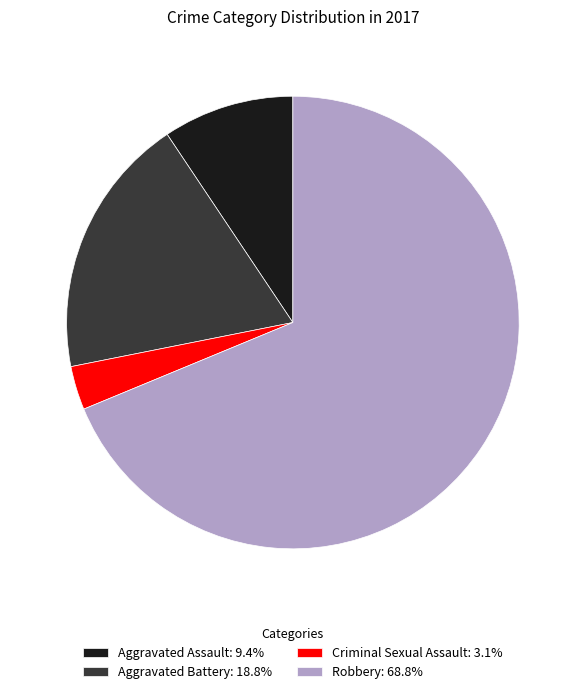

What is the smallest slice in the pie chart?

Criminal Sexual Assault